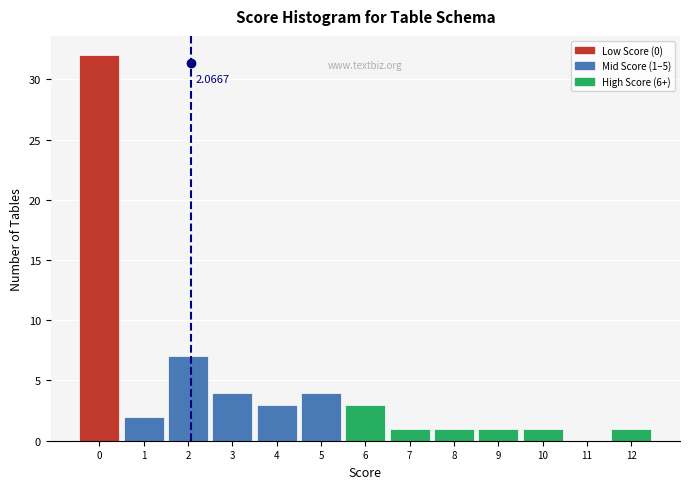

Over which range of the x-axis is the bar tallest?

-0.5 to 0.5